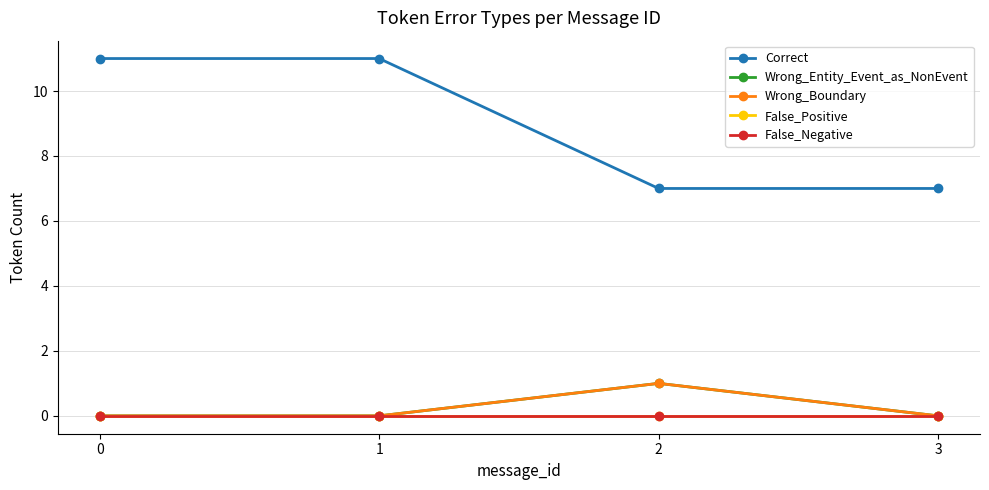

Reading right to left, transcribe all the data shown in this chart.

Correct: 7	7	11	11
Wrong_Entity_Event_as_NonEvent: 0	1	0	0
Wrong_Boundary: 0	1	0	0
False_Positive: 0	0	0	0
False_Negative: 0	0	0	0